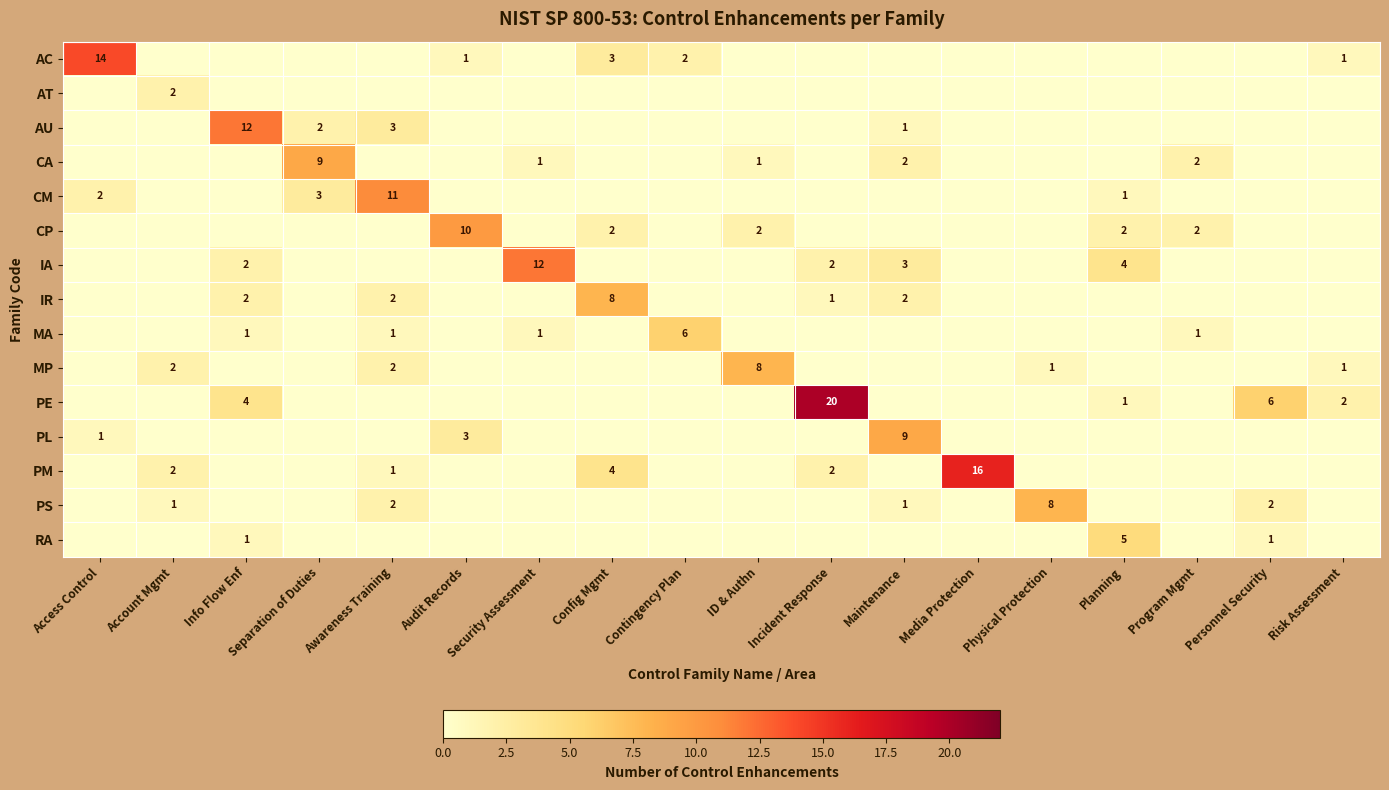

Is it true that row_4 equals 1 at Planning?

True